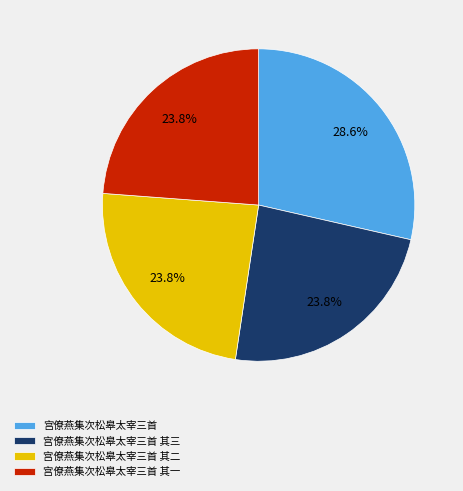

True or false: 宫僚燕集次松皋太宰三首 accounts for 19% of the total.

False